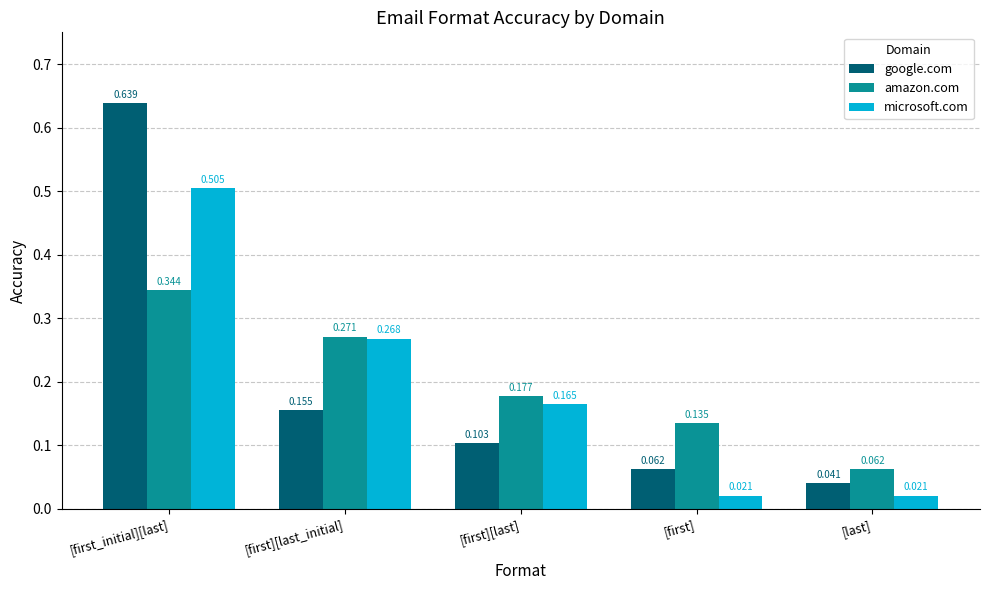

Does the chart contain any negative values?

No